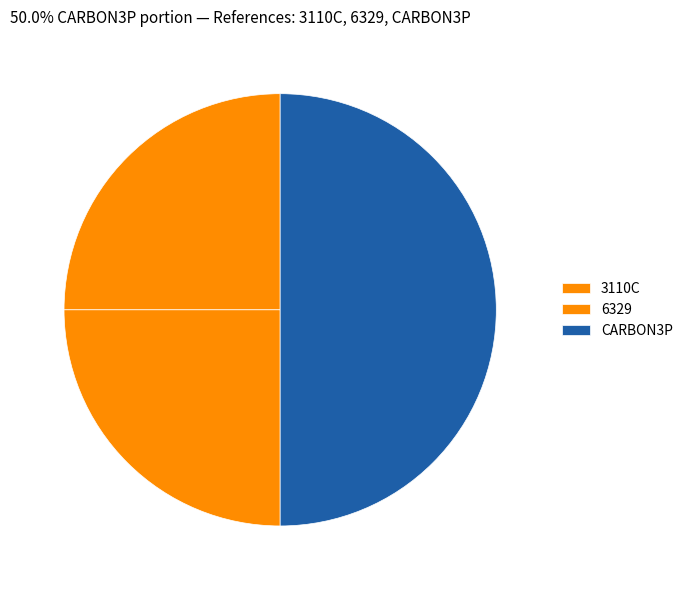

Is it true that 3110C is 25% of the pie?

True